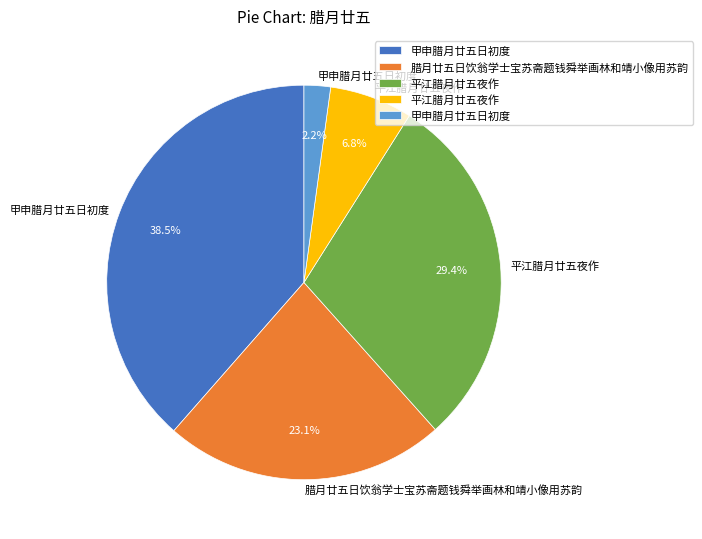

Does any single category account for the majority?

No